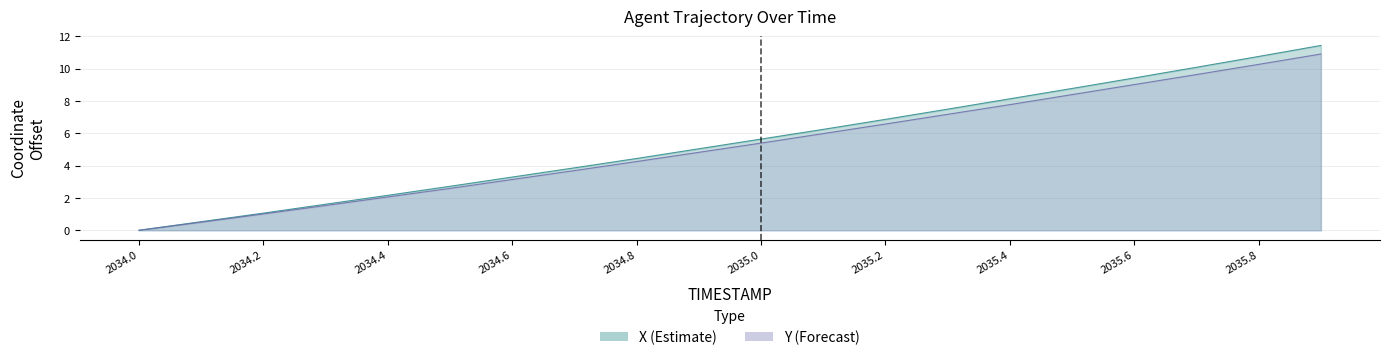

Reading right to left, extract all data points from this chart.

X: 2035.9=11.4	2035.8=10.8	2035.7=10.1	2035.6=9.4	2035.5=8.8	2035.4=8.1	2035.3=7.5	2035.2=6.9	2035.1=6.2	2035.0=5.6	2034.9=5.0	2034.8=4.4	2034.7=3.9	2034.6=3.3	2034.5=2.7	2034.4=2.2	2034.3=1.6	2034.2=1.1	2034.1=0.5	2034.0=0.0
Y: 2035.9=10.9	2035.8=10.3	2035.7=9.6	2035.6=9.0	2035.5=8.4	2035.4=7.8	2035.3=7.2	2035.2=6.6	2035.1=6.0	2035.0=5.4	2034.9=4.8	2034.8=4.2	2034.7=3.7	2034.6=3.1	2034.5=2.6	2034.4=2.1	2034.3=1.5	2034.2=1.0	2034.1=0.5	2034.0=0.0